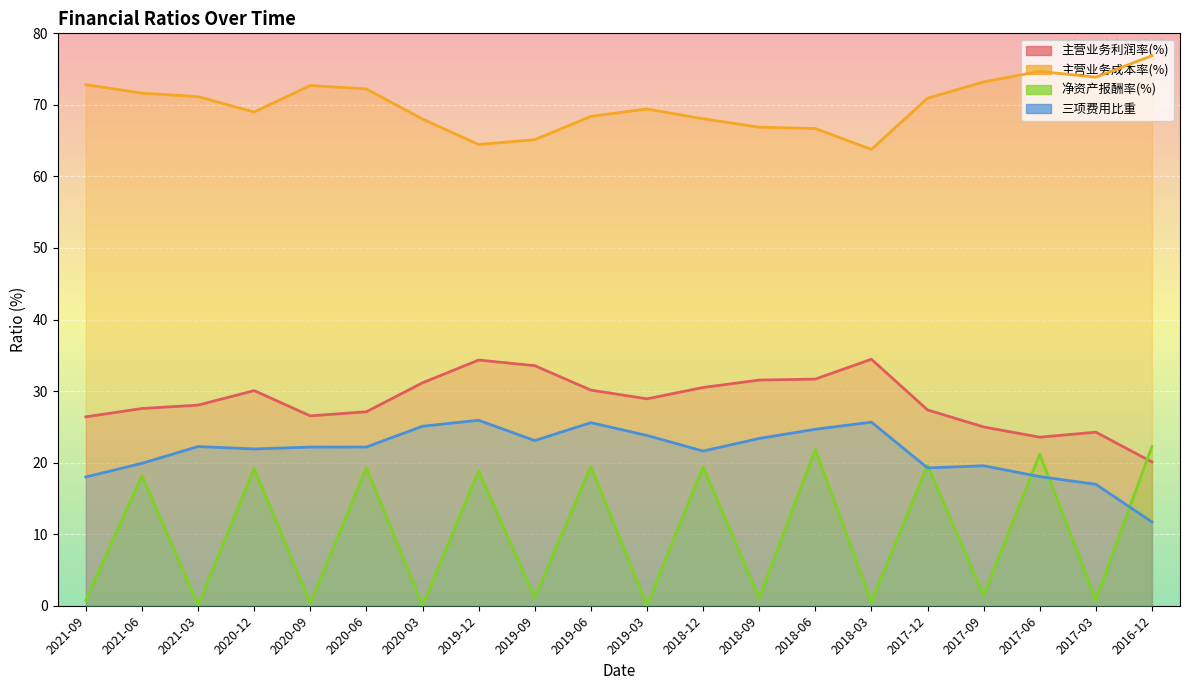

At how many categories does at least one series exceed 69?

11